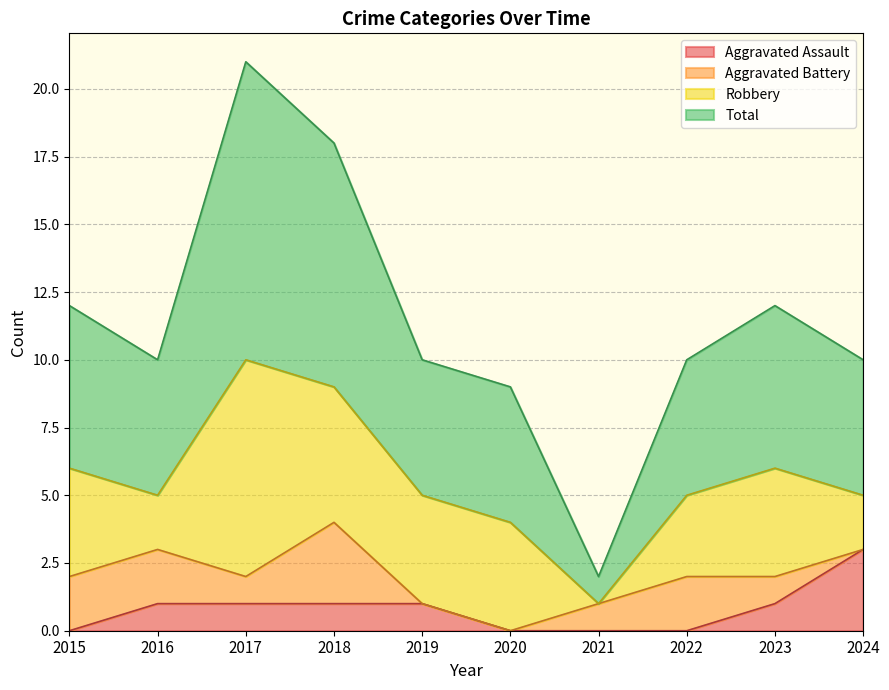

At which category does Total reach its first local peak?

2017